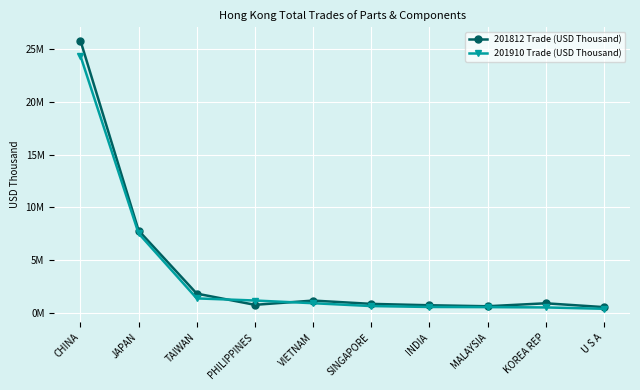

True or false: 201910 Trade (USD Thousand) has more than 2 interior local peaks.

False